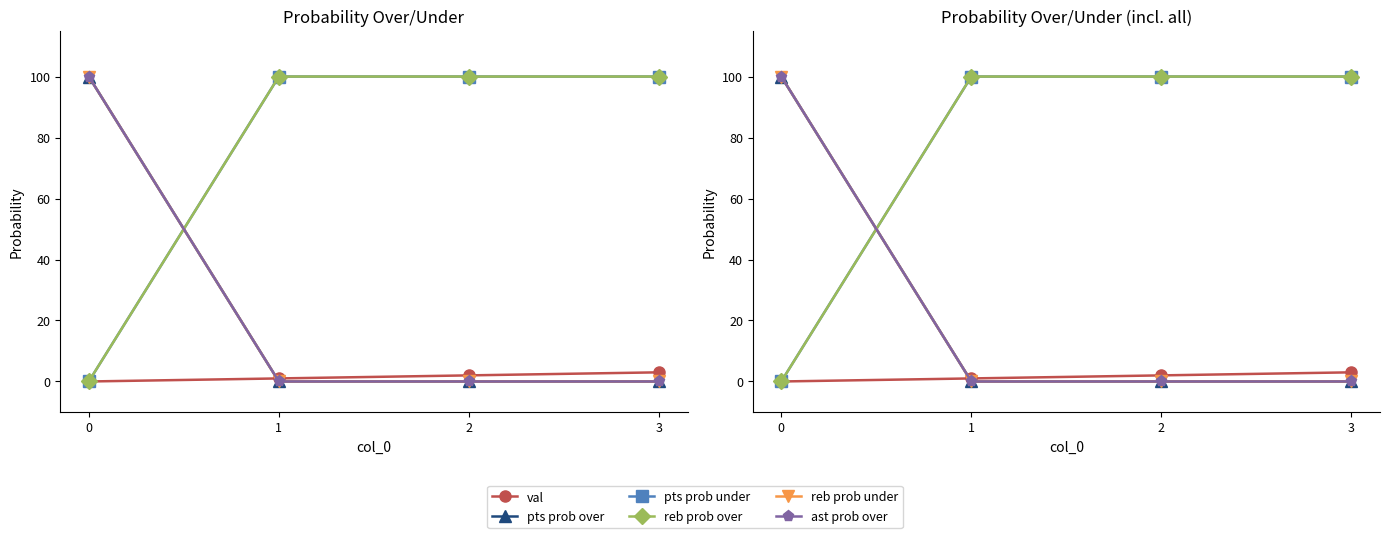

What is the average value of the pts prob over series?

25